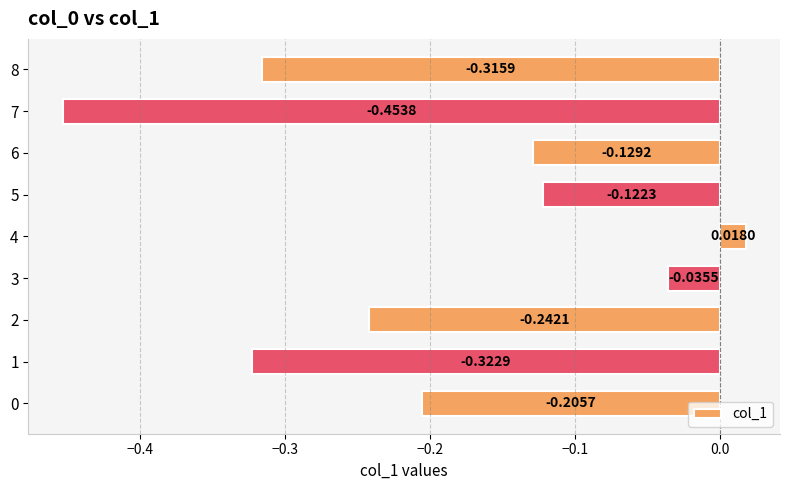

Which has a higher value, 6 or 2?

6